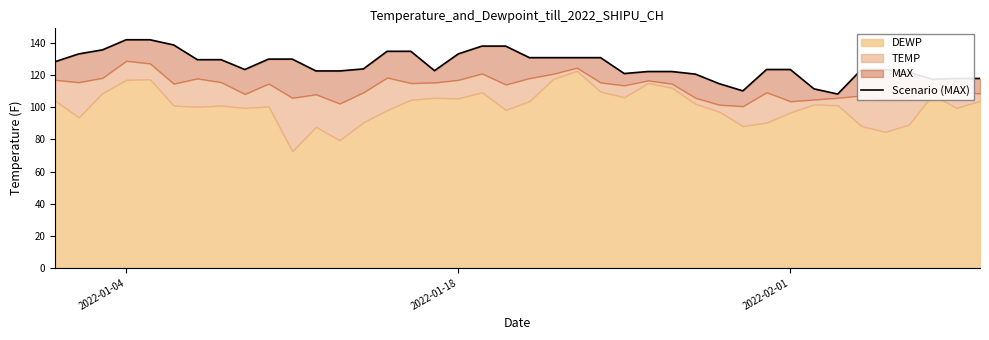

What is the difference between the maximum and minimum values?

33.8